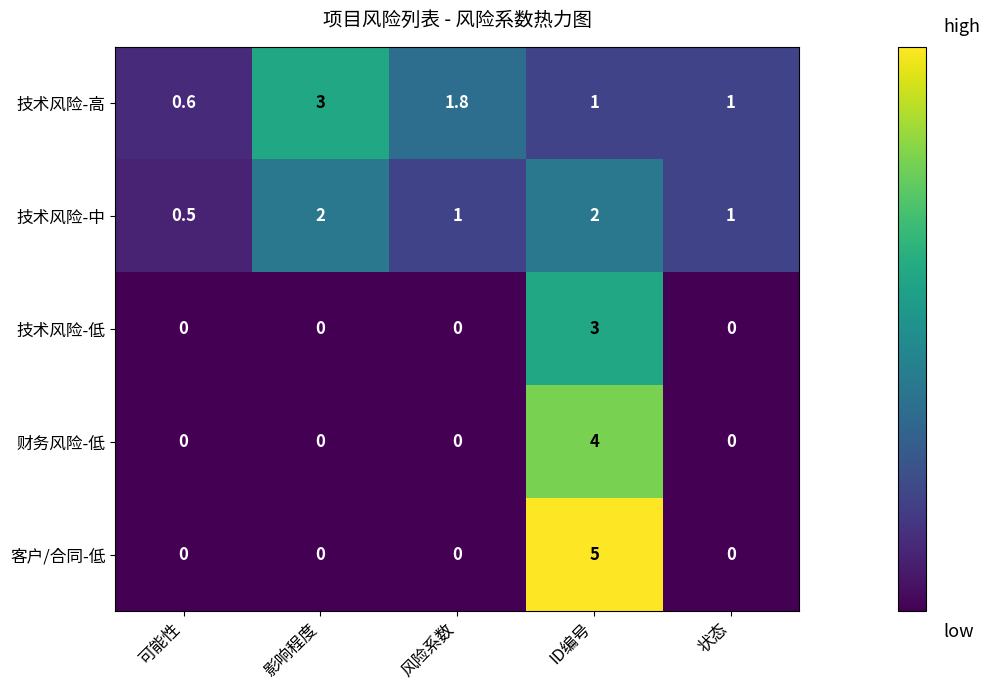

How many distinct data groups are displayed?

5